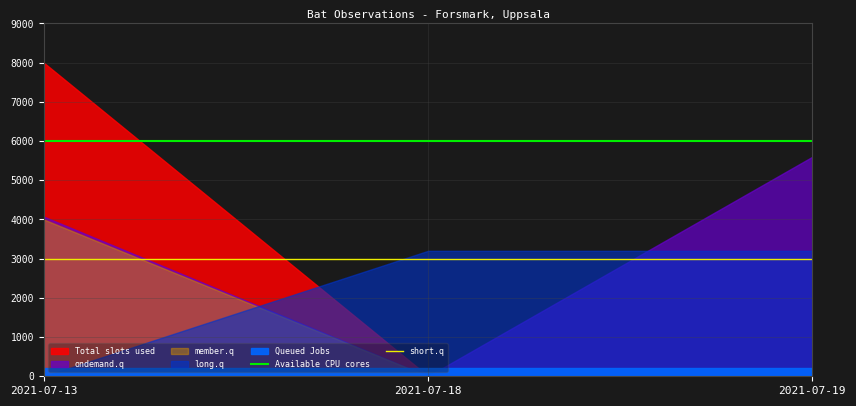

Which category has the lowest value in the Available CPU cores series?

2021-07-13